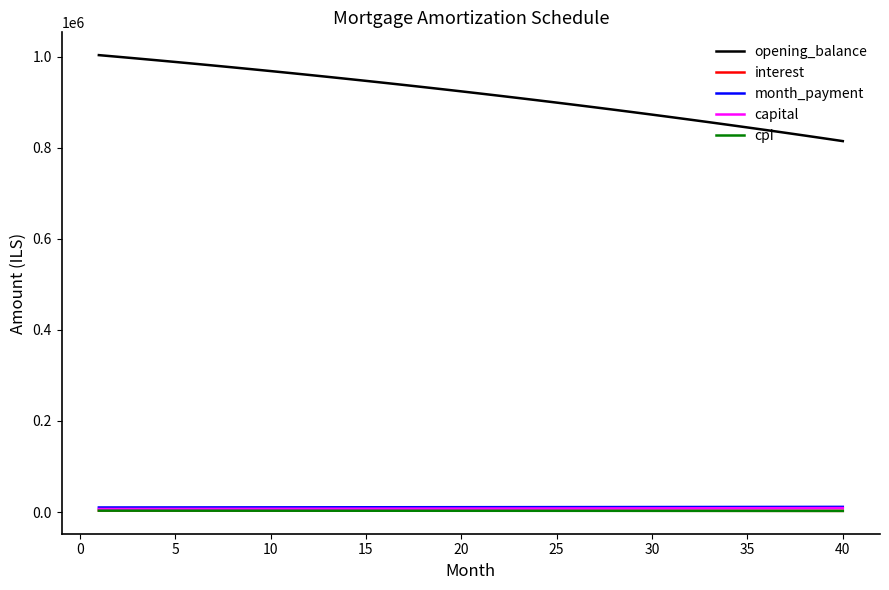

Which series has the largest total across all categories?

opening_balance